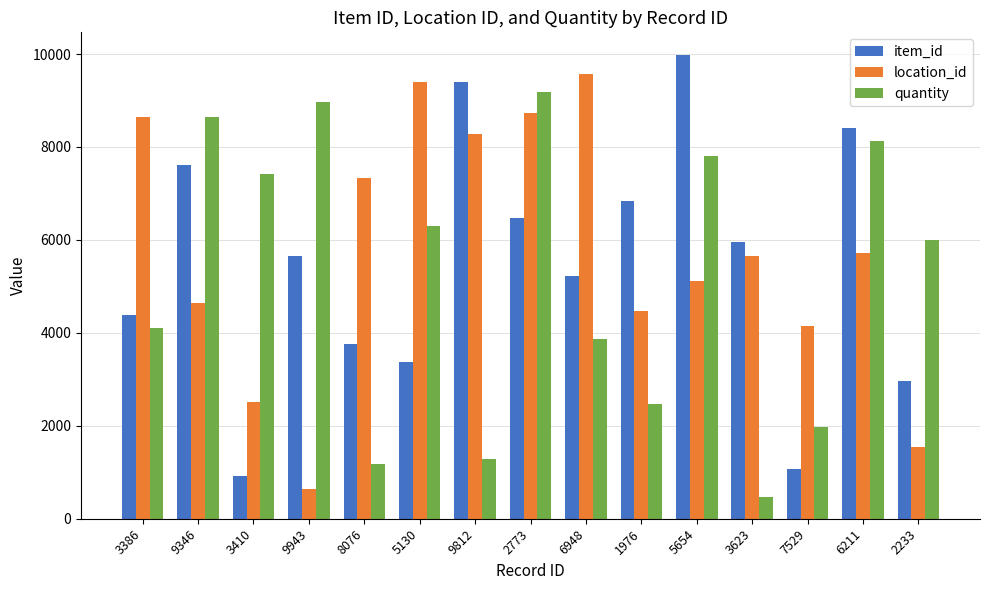

What is the sum of the quantity values at 6211 and 3386?

12232